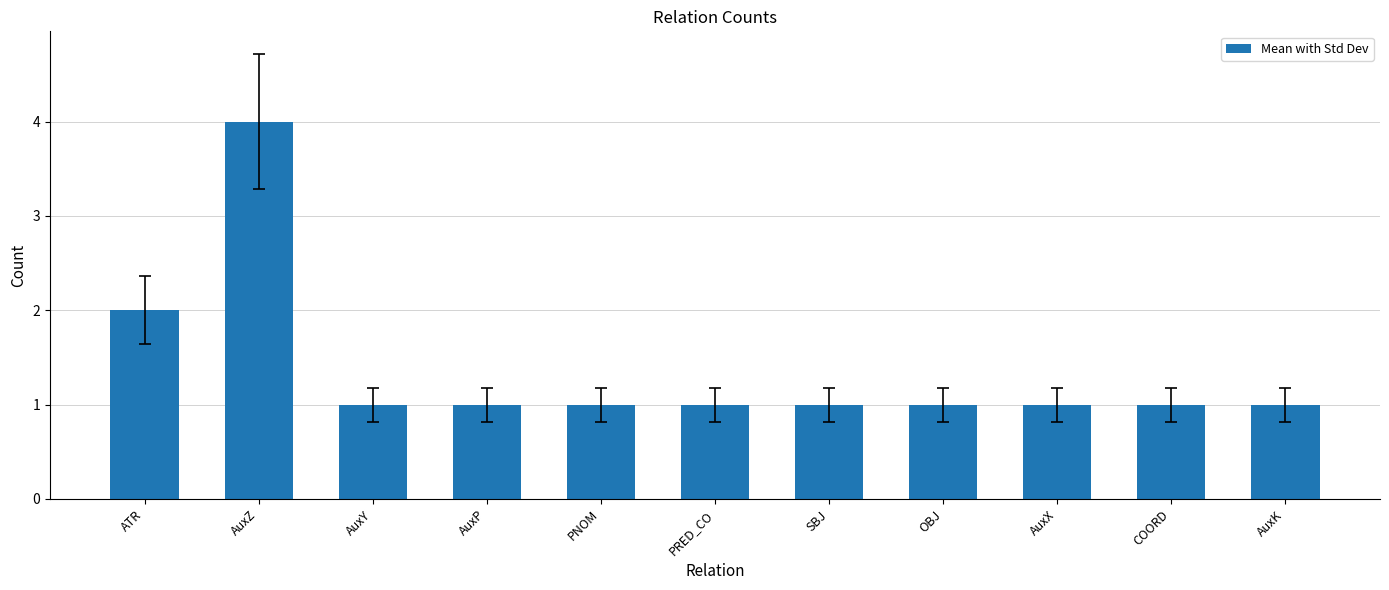

How many distinct data groups are displayed?

1